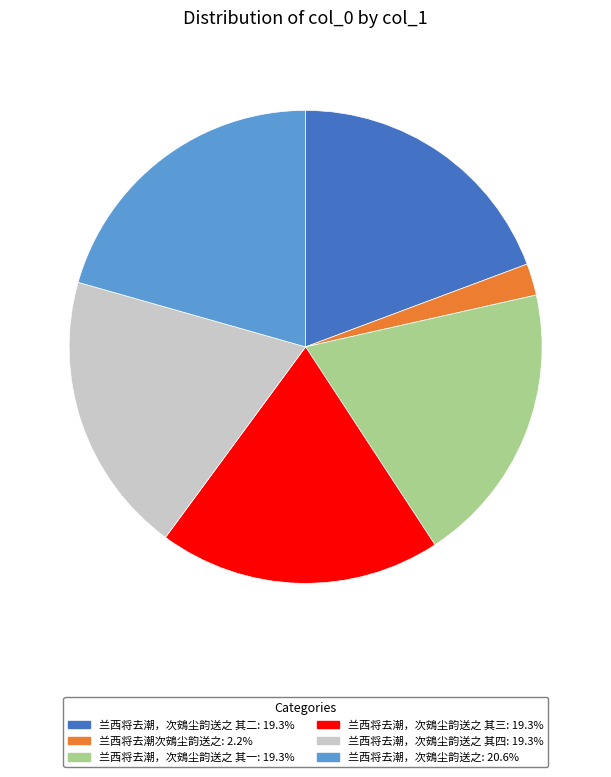

Is there a majority slice in this chart?

No